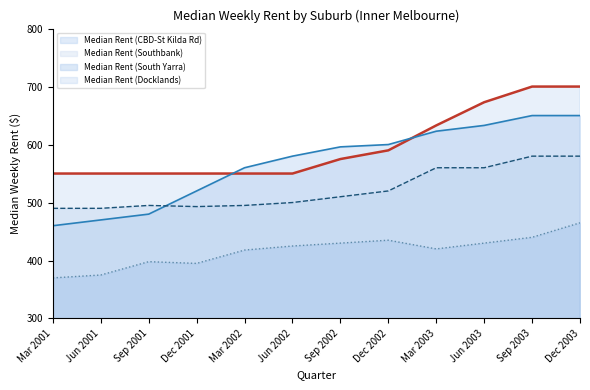

True or false: Median Rent (Southbank) has a value of 714 at Dec 2002.

False